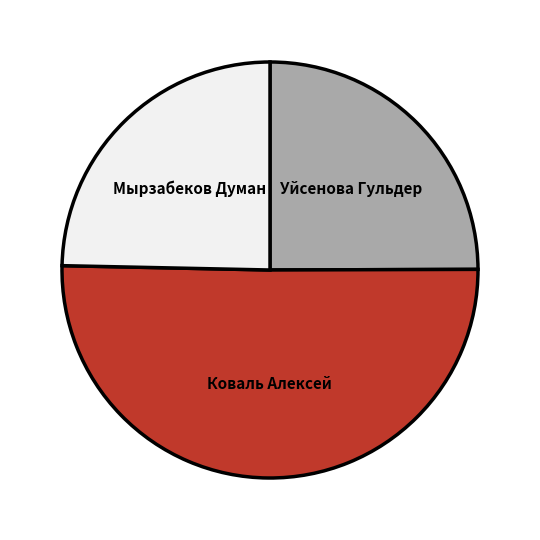

Do Уйсенова Гульдер and Мырзабеков Думан together represent more than half of the pie?

No